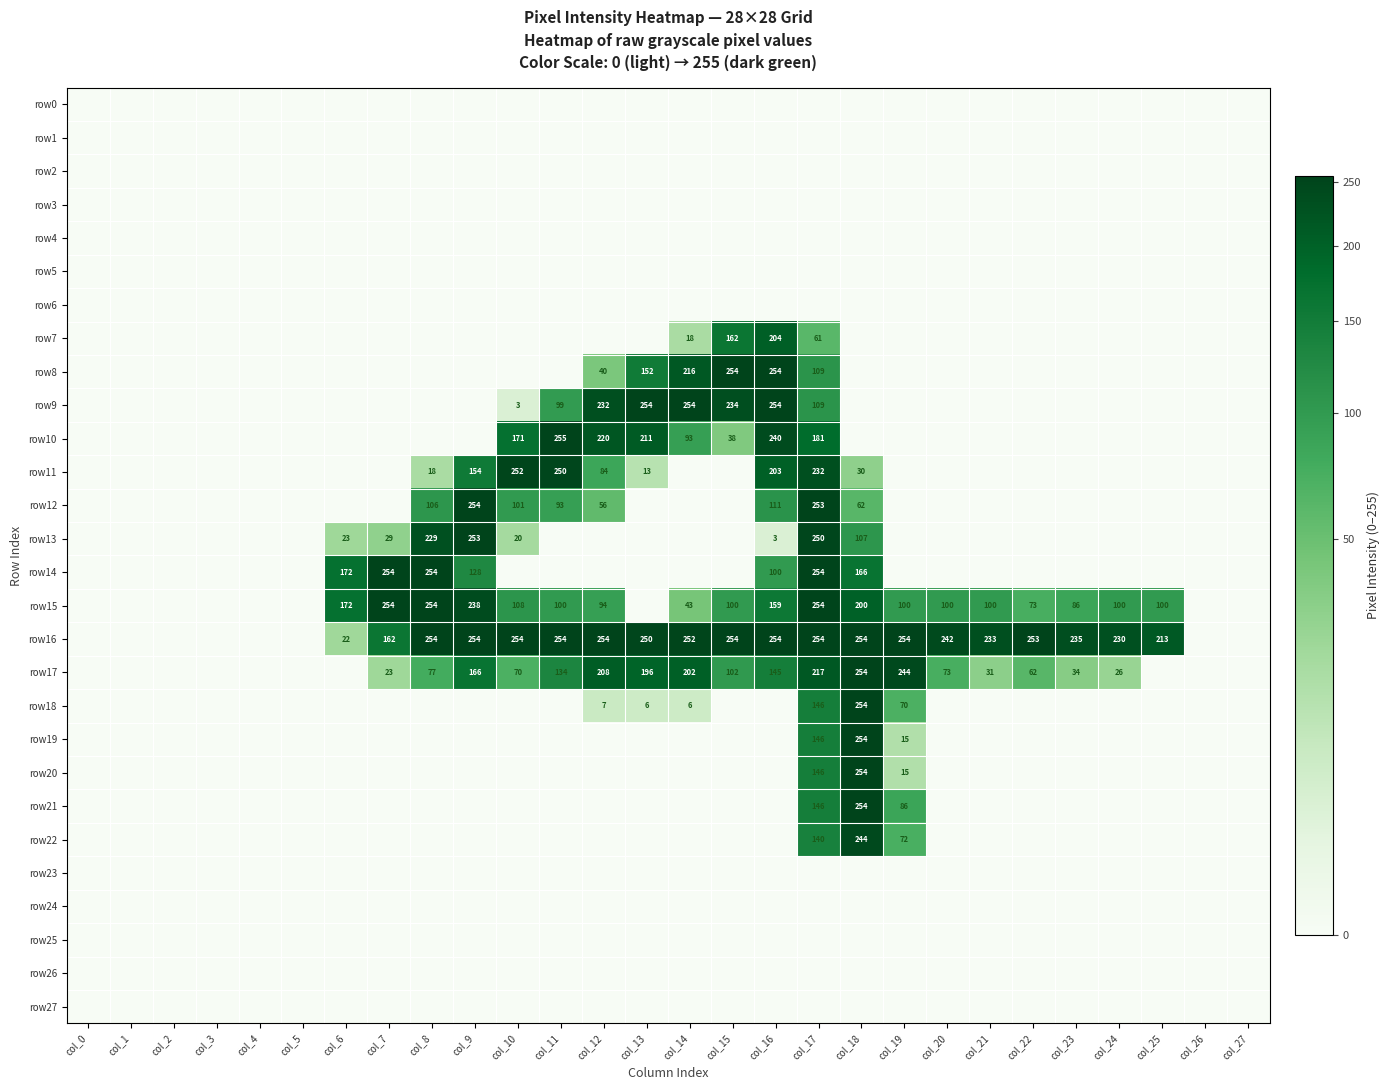

Is it true that row7 equals 10 at col_14?

False